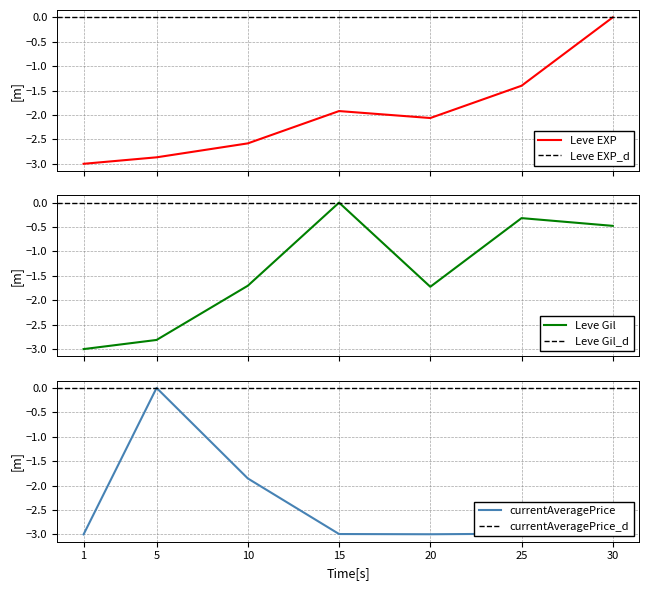

At which category is the sum across all series the highest?

30